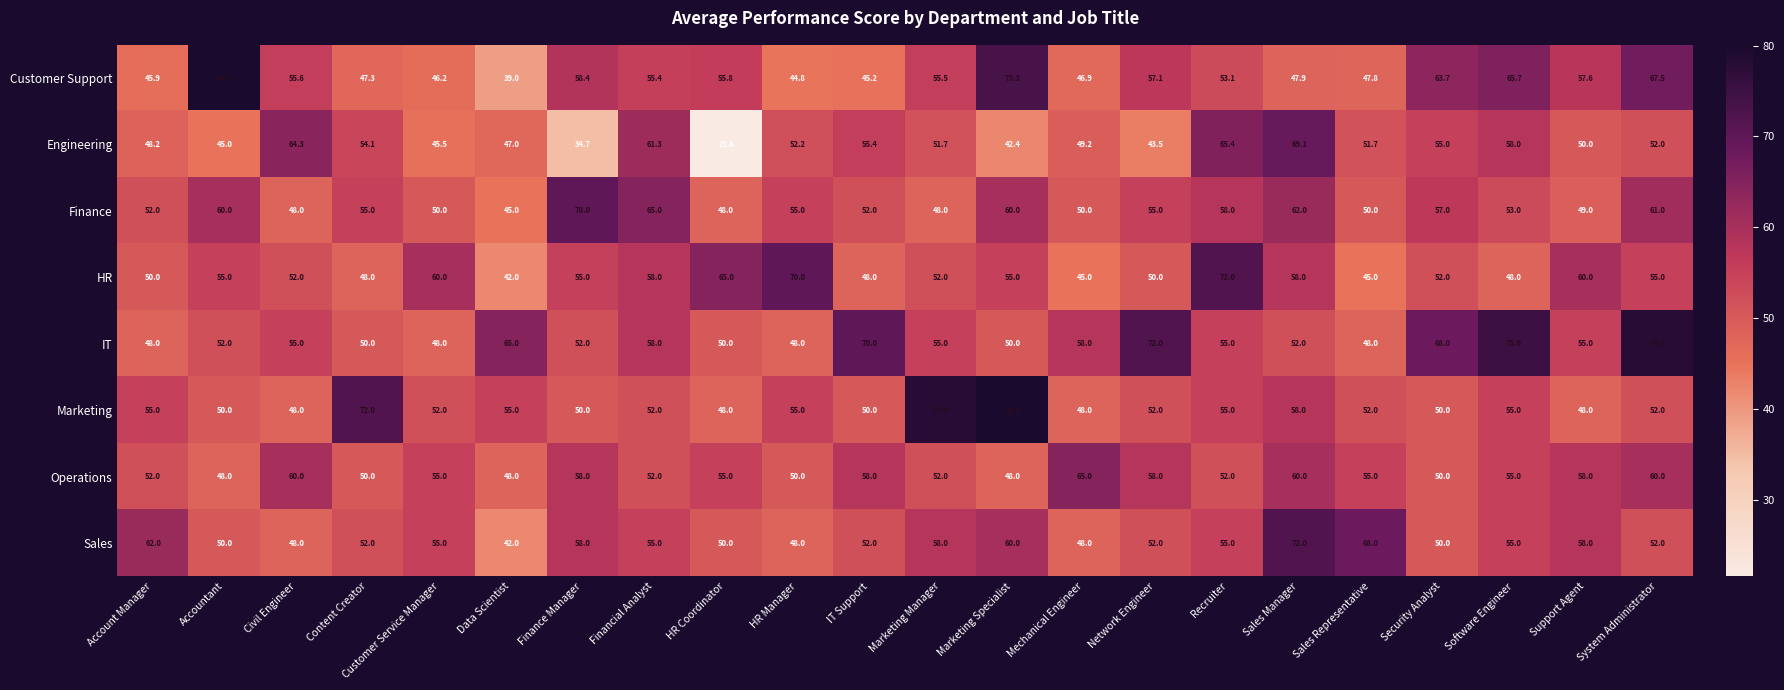

What is the difference between the maximum and minimum values in the Sales series?

30.0